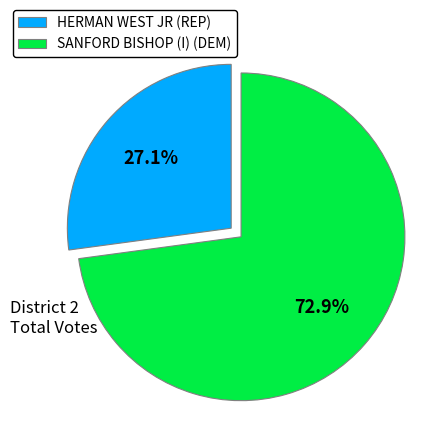

Is there a majority slice in this chart?

Yes